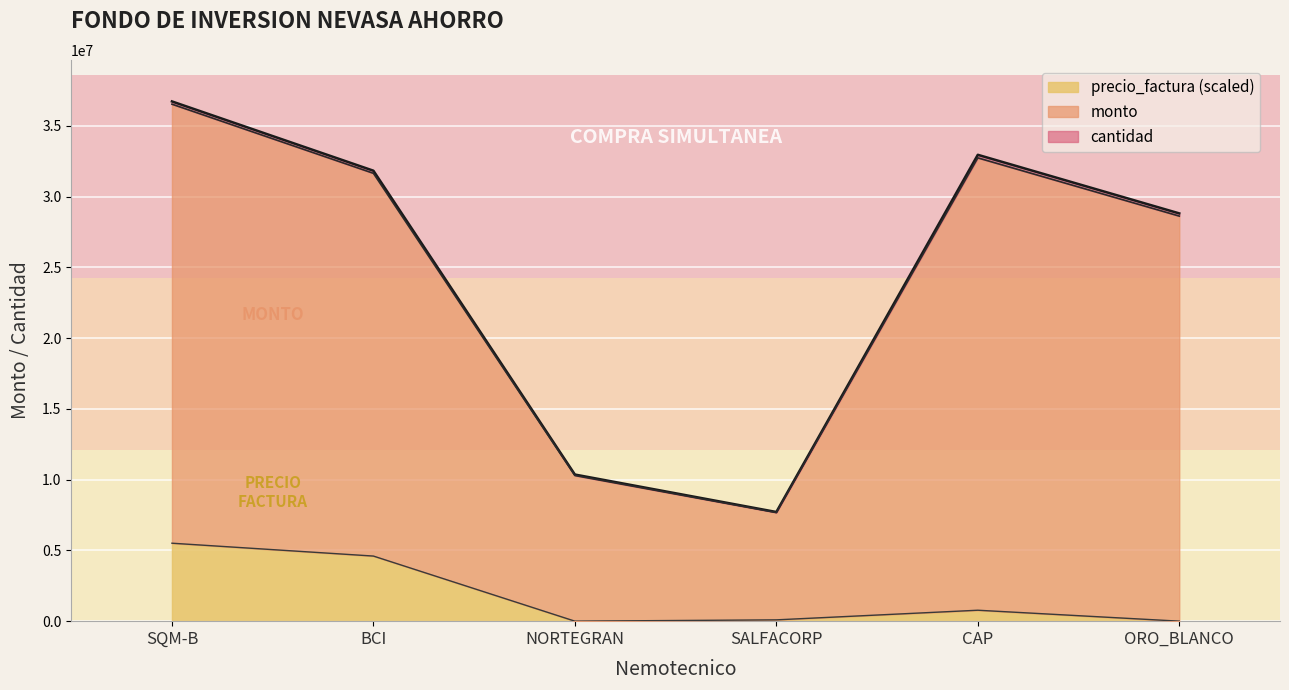

What is the value of the precio_factura point at the 2nd from the left?

4600937.4